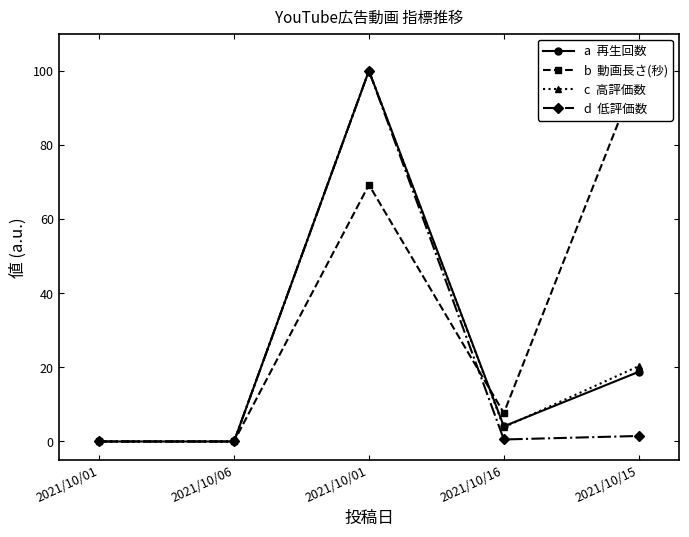

True or false: c  高評価数 and b  動画長さ(秒) intersect in this chart.

True